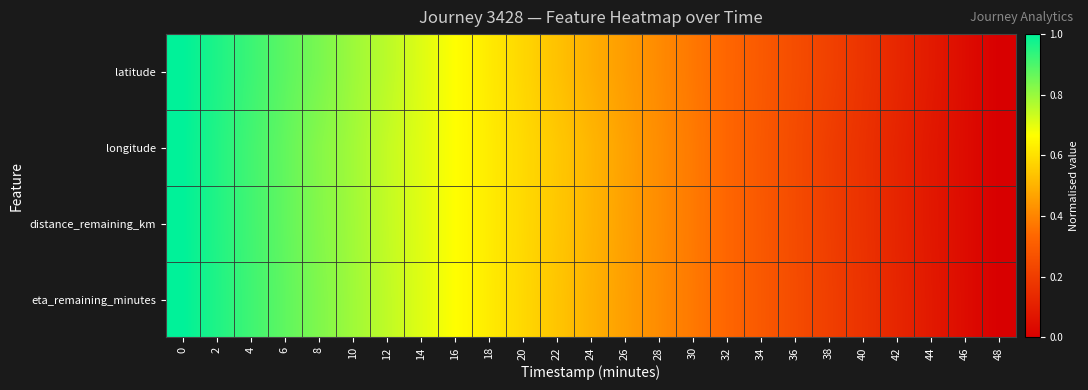

At how many categories does at least one series exceed 0?

24